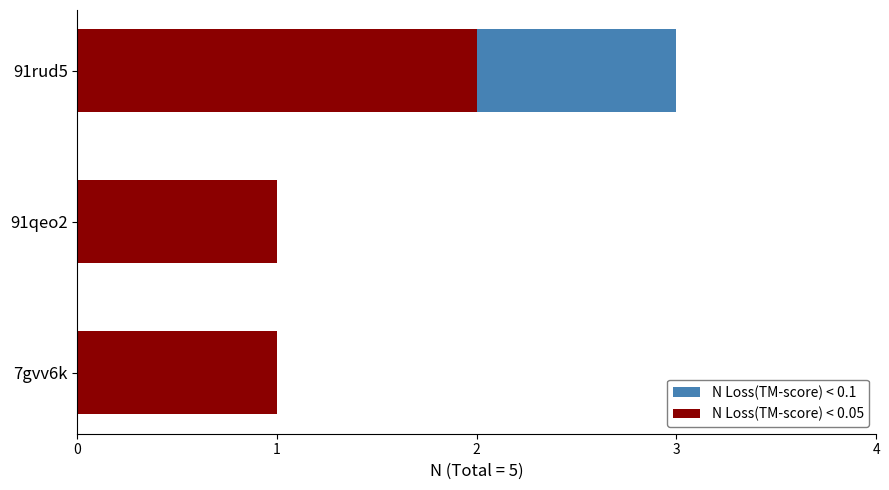

List the series in order of their peak value, lowest first.

N Loss(TM-score) < 0.05, N Loss(TM-score) < 0.1